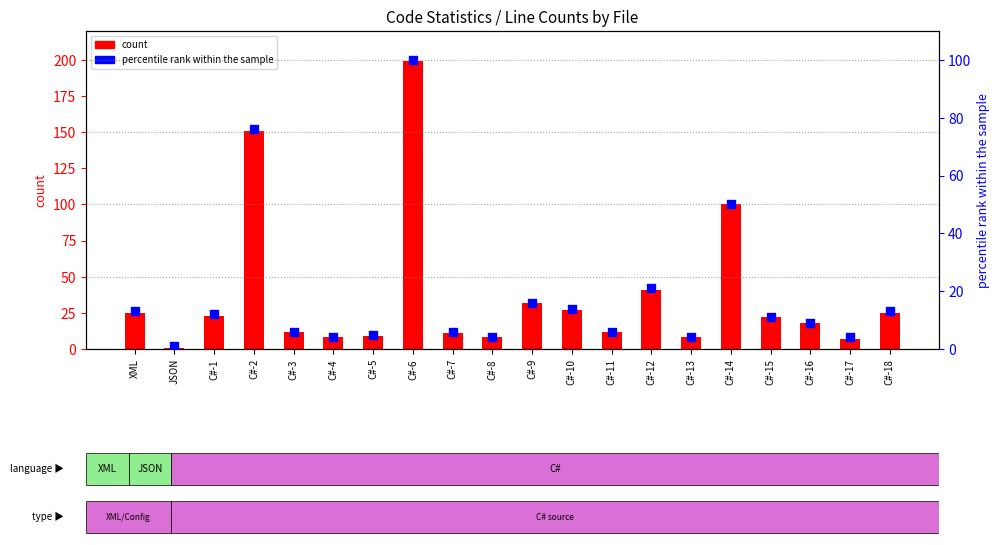

What are all the series names shown in the legend?

count, percentile rank within the sample